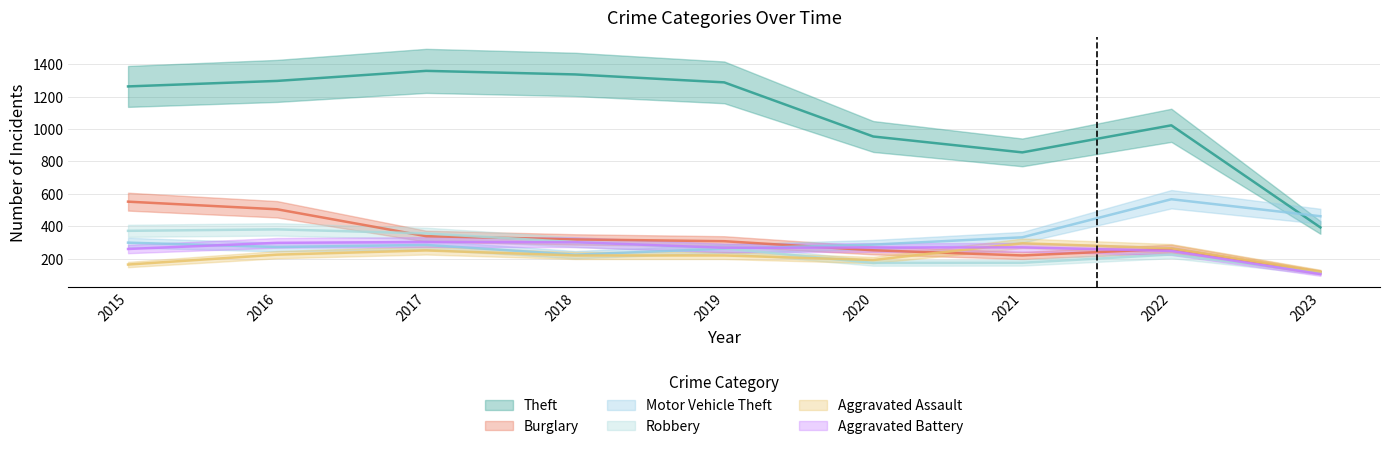

At which label does Aggravated Assault first exceed 220?

2016